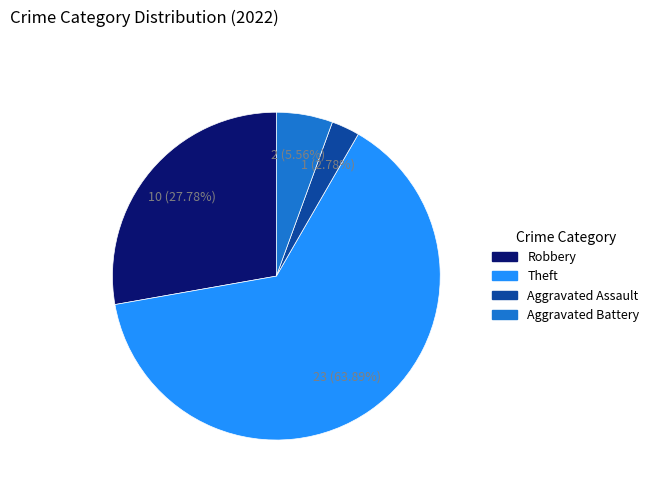

How many slices are in this pie chart?

4